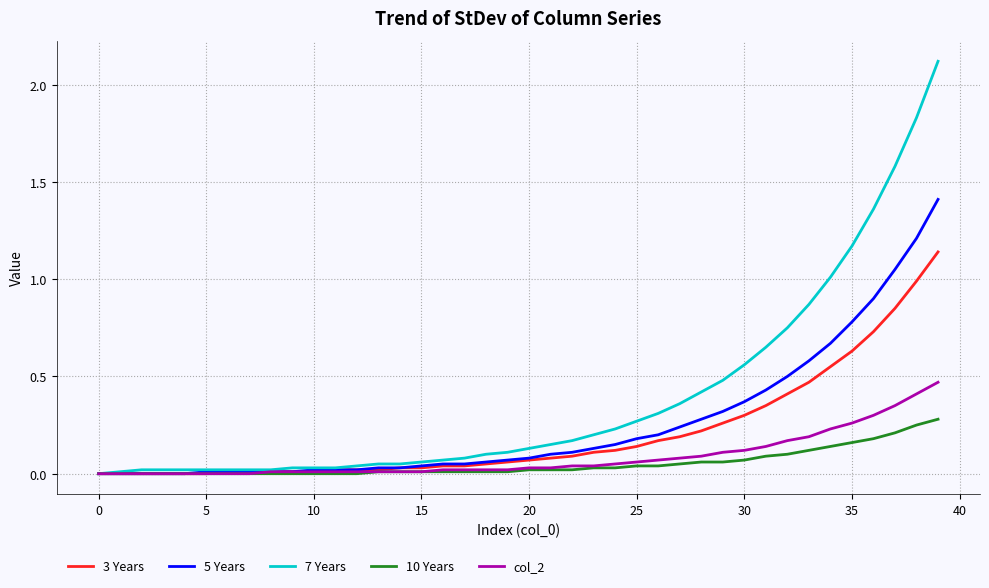

What is the greatest value displayed?

2.1